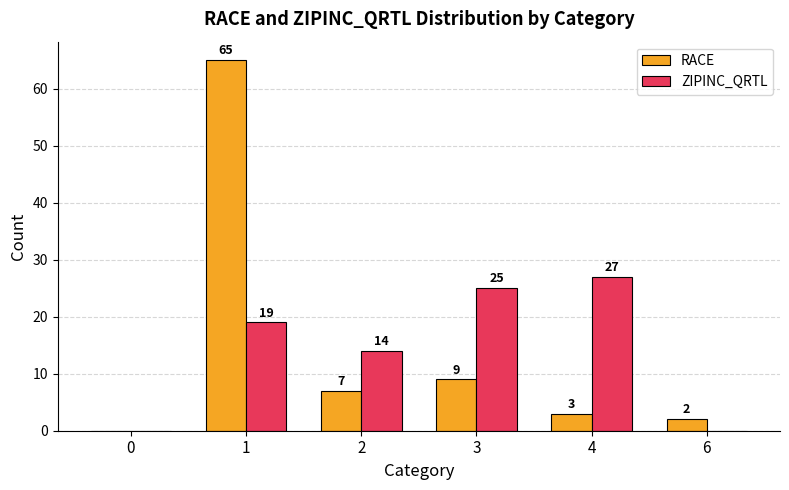

The value of ZIPINC_QRTL at 0 is -9. True or false?

False